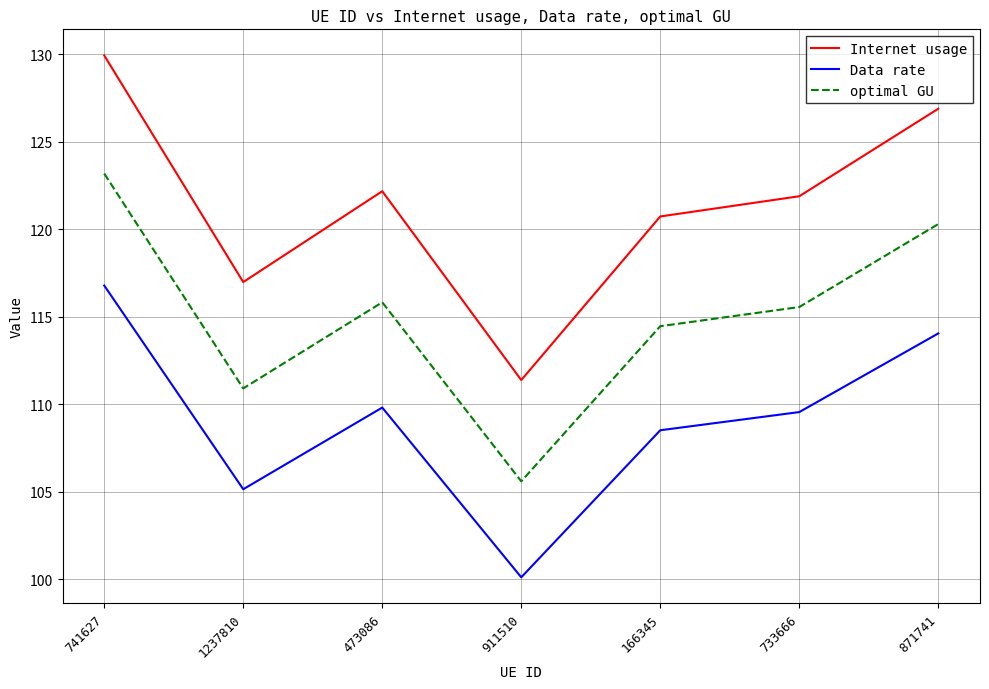

What is the minimum value shown in the chart?

100.1